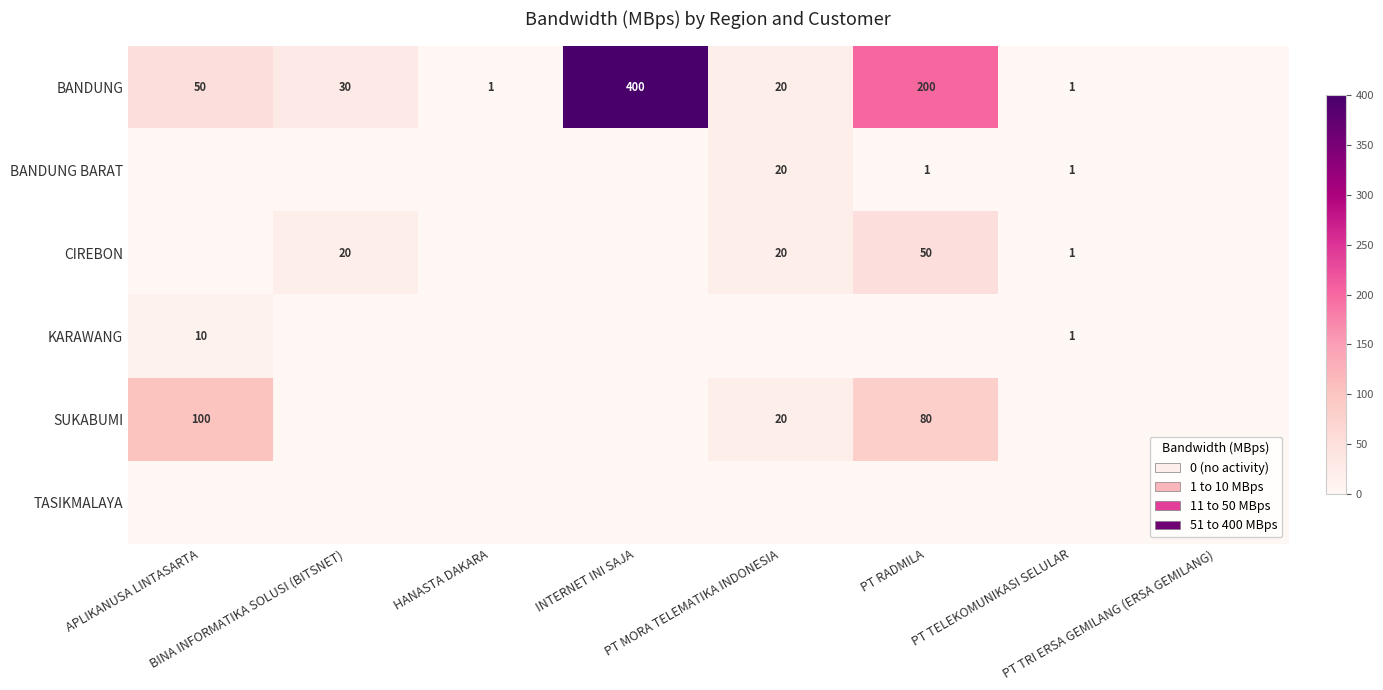

At which category does the chart reach its minimum across all series?

PT TRI ERSA GEMILANG (ERSA GEMILANG)